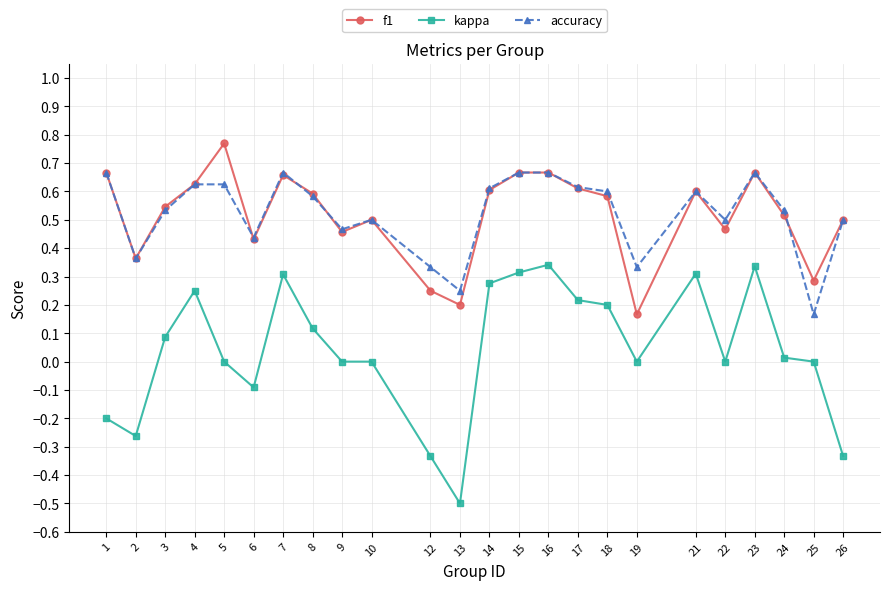

Is the value of kappa at 6 greater than the value of f1 at 6?

No